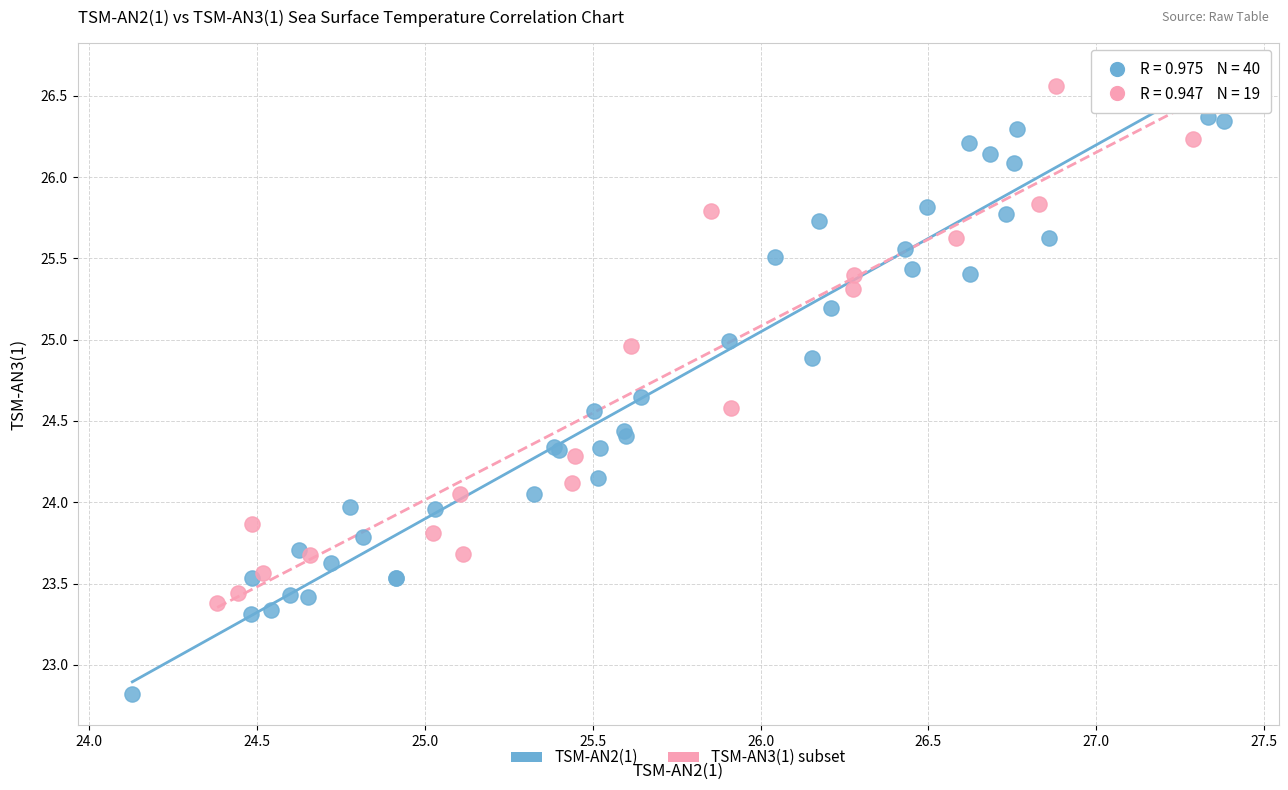

Which series has the largest Y range (max minus min)?

TSM-AN2(1)